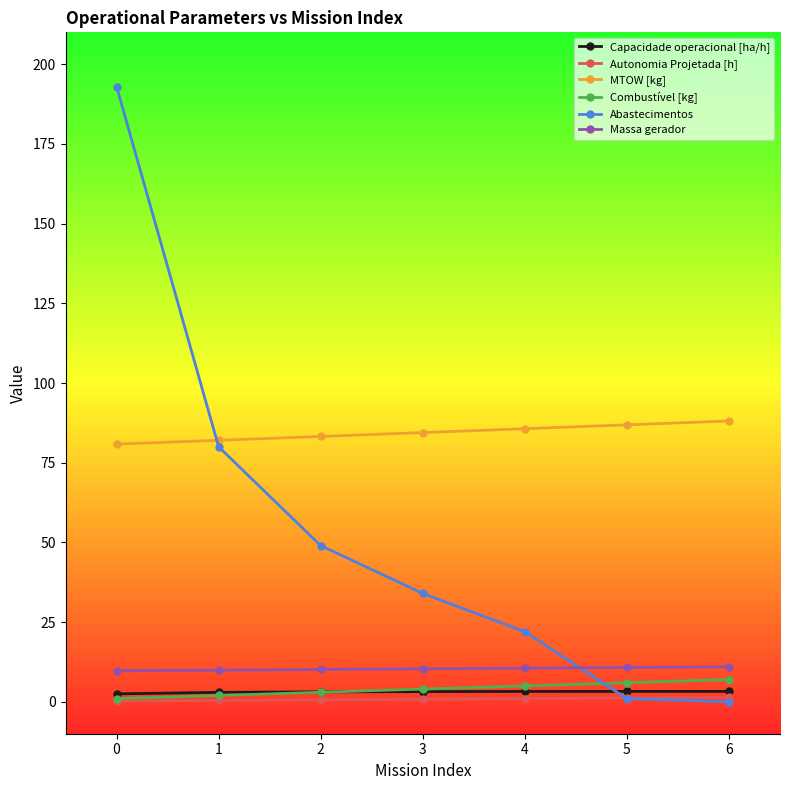

Is the value of Capacidade operacional [ha/h] at 0 greater than the value of Autonomia Projetada [h] at 2?

Yes